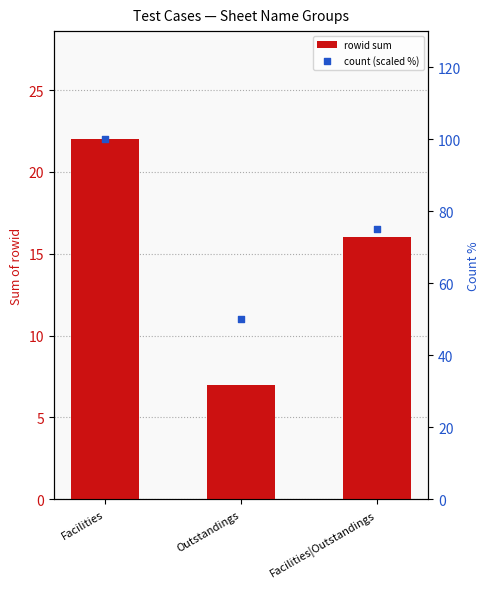

Is the value of count (scaled %) at Facilities greater than the value of rowid sum at Facilities?

Yes